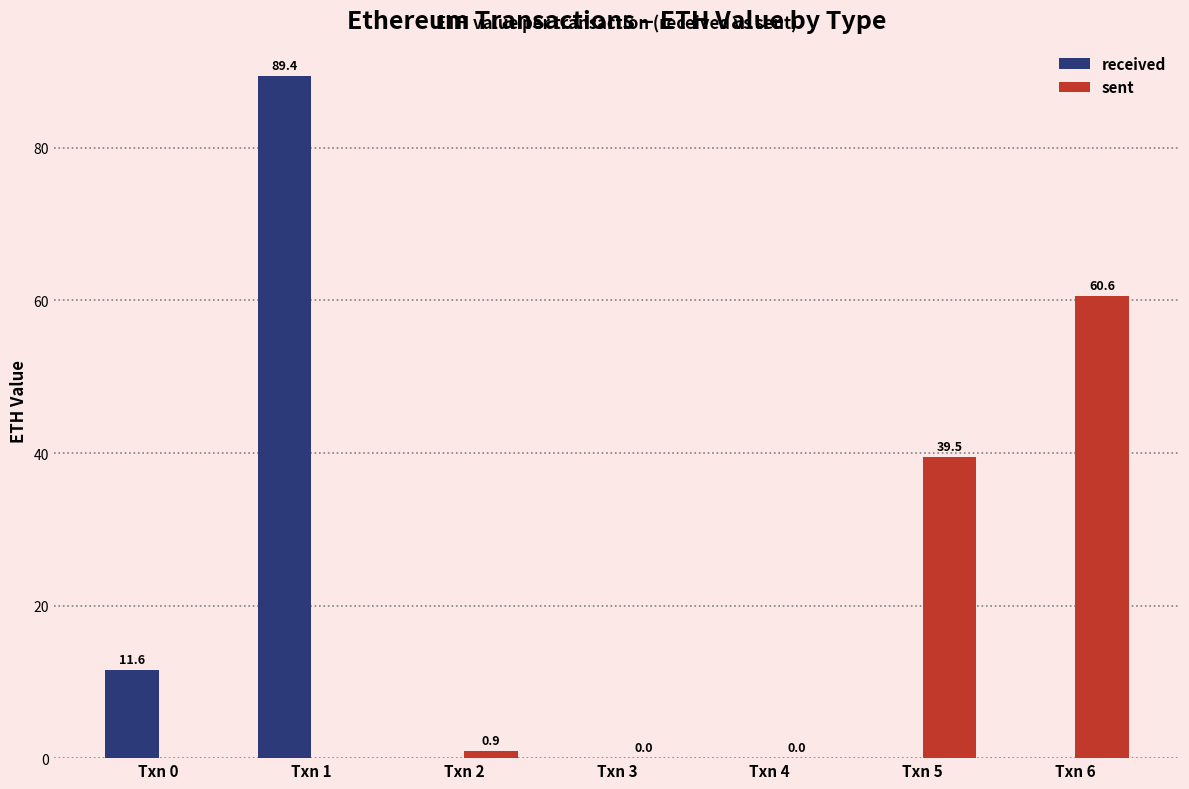

Is it true that received equals 18.9 at Txn 0?

False